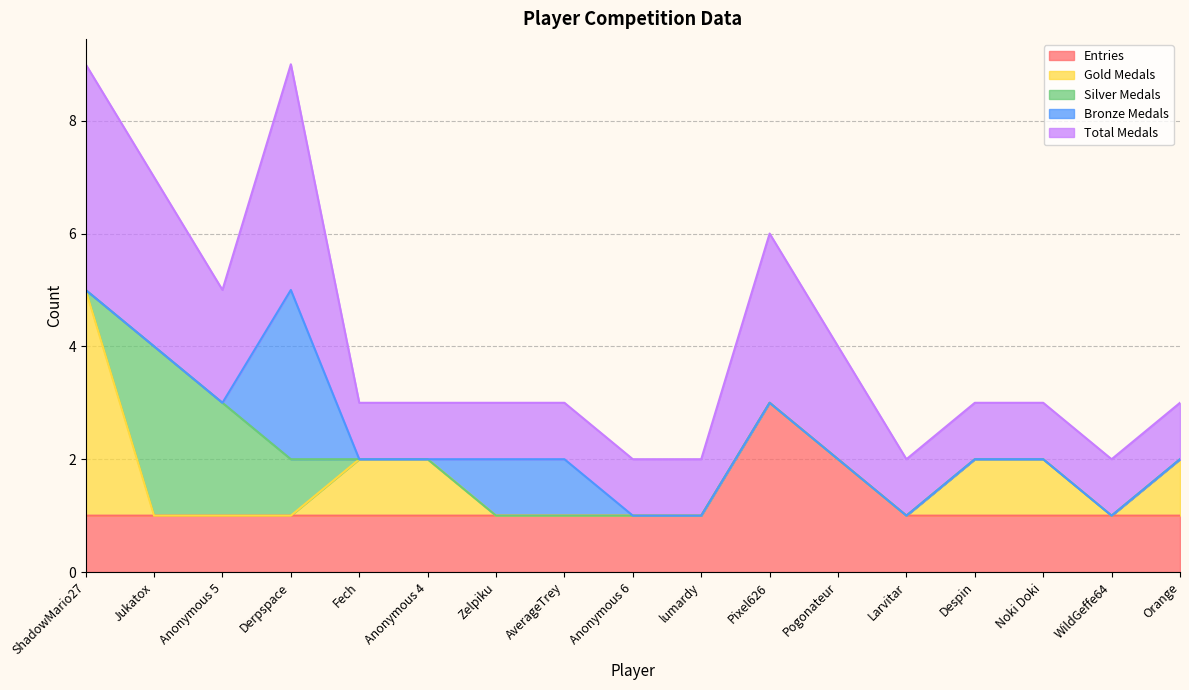

Rank the series by their maximum value, from highest to lowest.

Gold Medals, Total Medals, Entries, Silver Medals, Bronze Medals